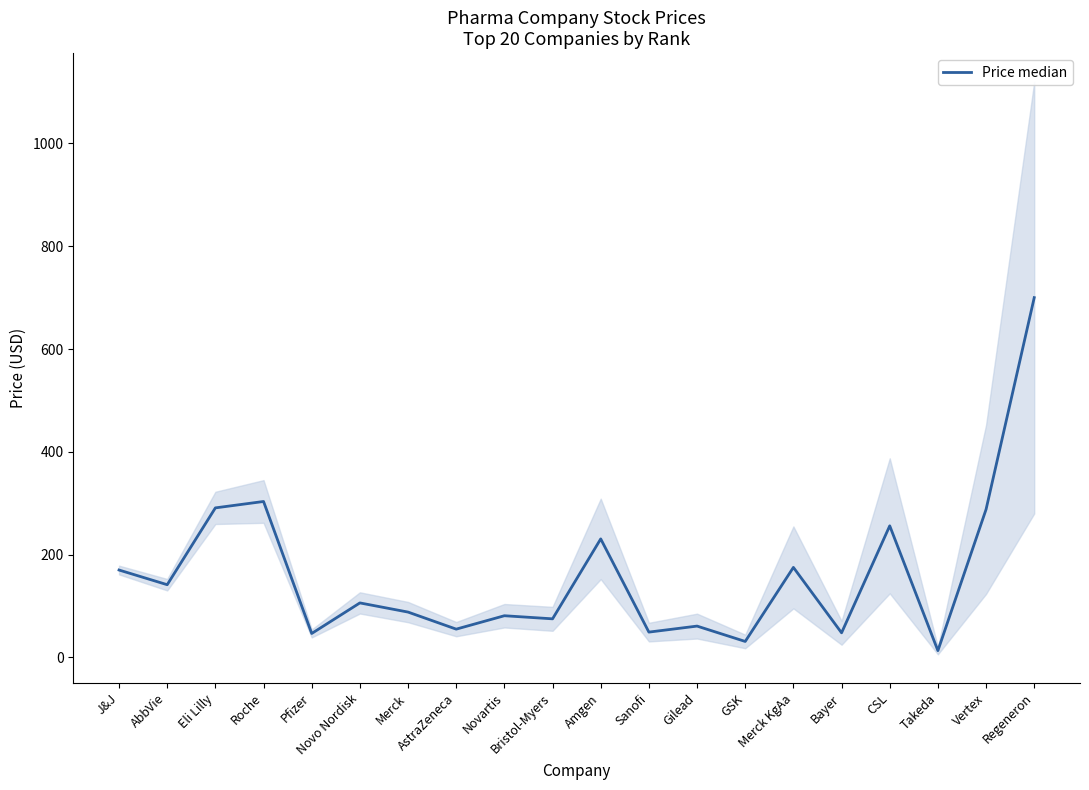

What is the greatest value displayed?

700.0